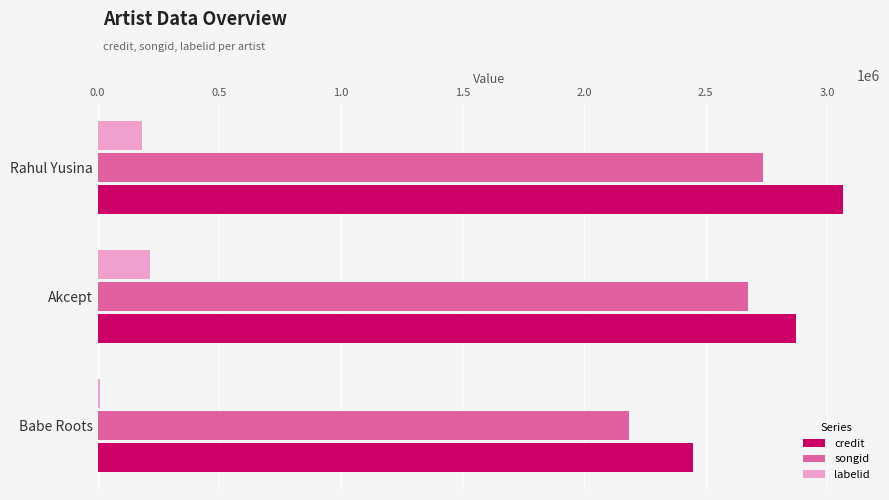

What is the total value across all series at Akcept?

5763624